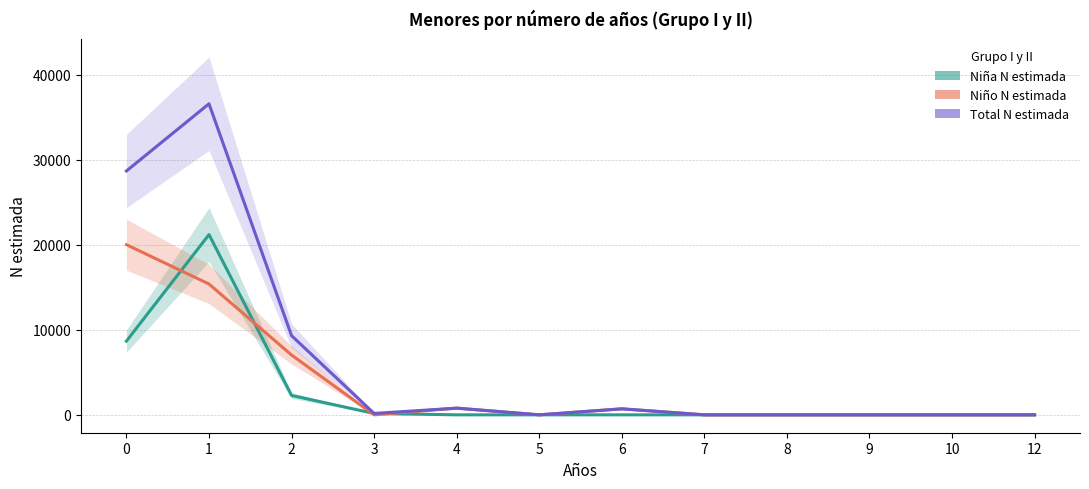

Does the chart display data point markers on the line(s)?

No